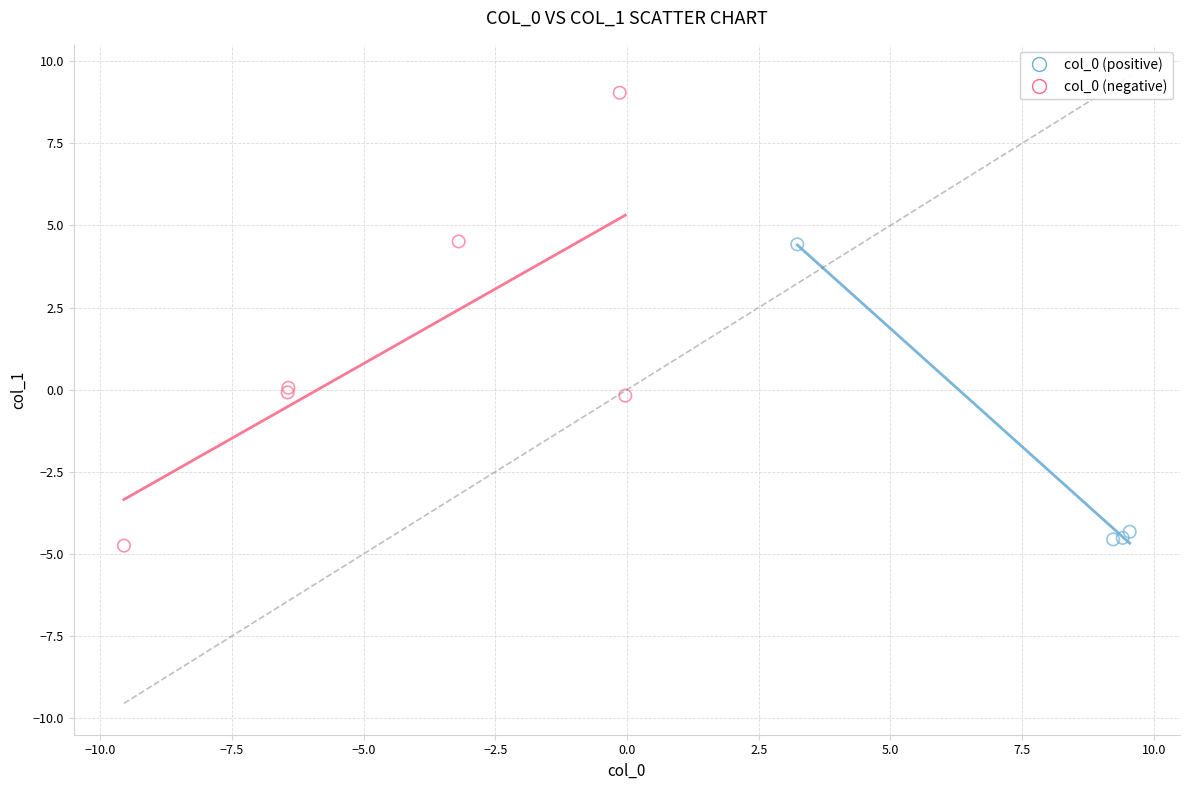

Which series has the largest Y range (max minus min)?

col_0 (negative)